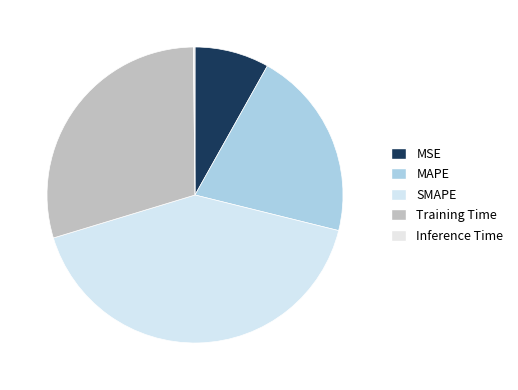

Which has a higher value, MAPE or MSE?

MAPE